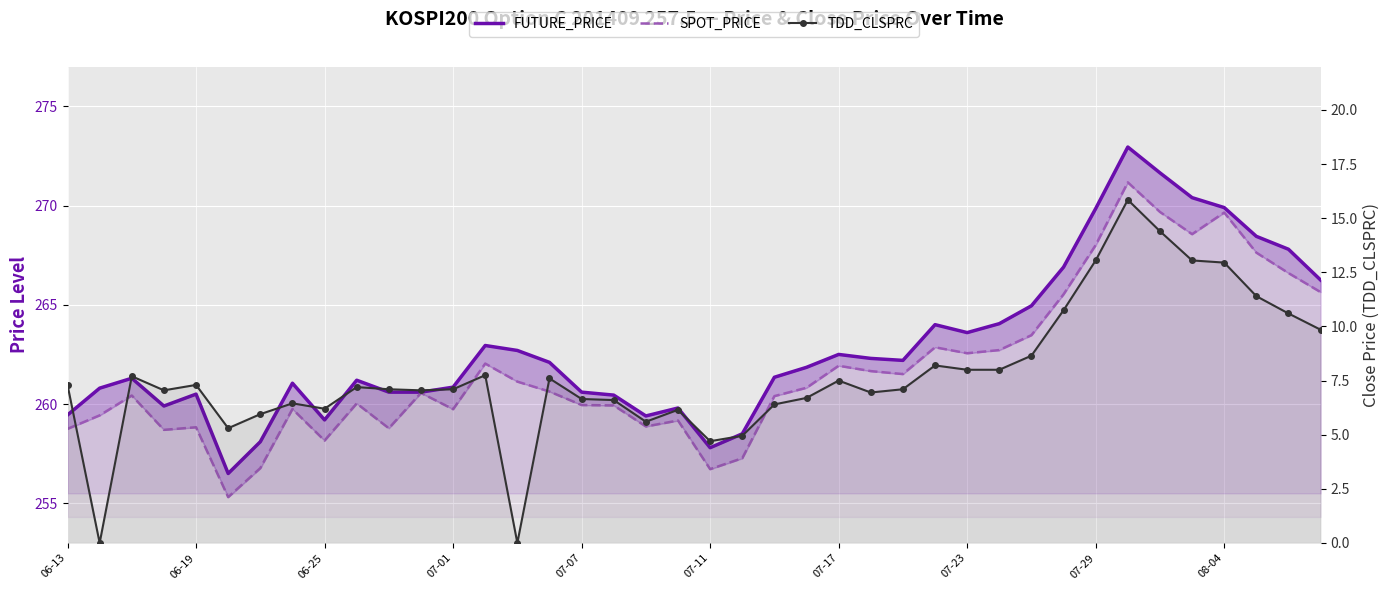

What is the average value of the FUTURE_PRICE series?

262.9